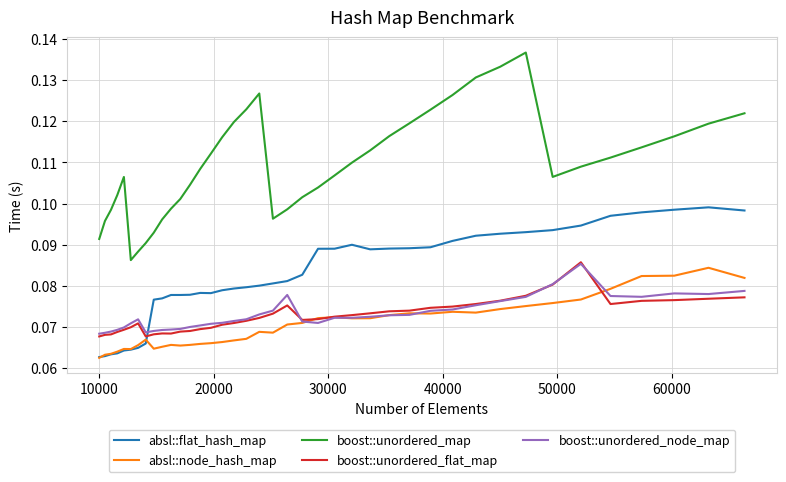

True or false: absl::flat_hash_map and boost::unordered_map cross at least once.

False